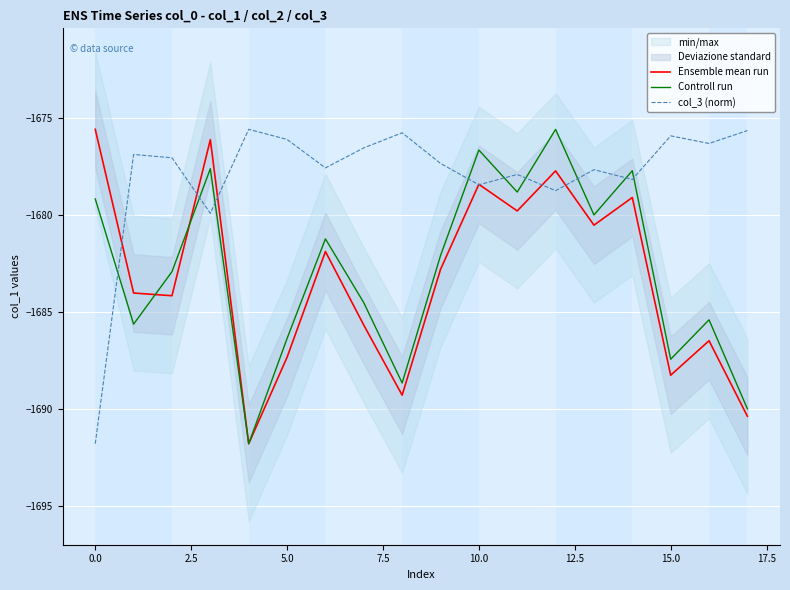

What is the maximum value for col_3 (norm)?

-1675.6